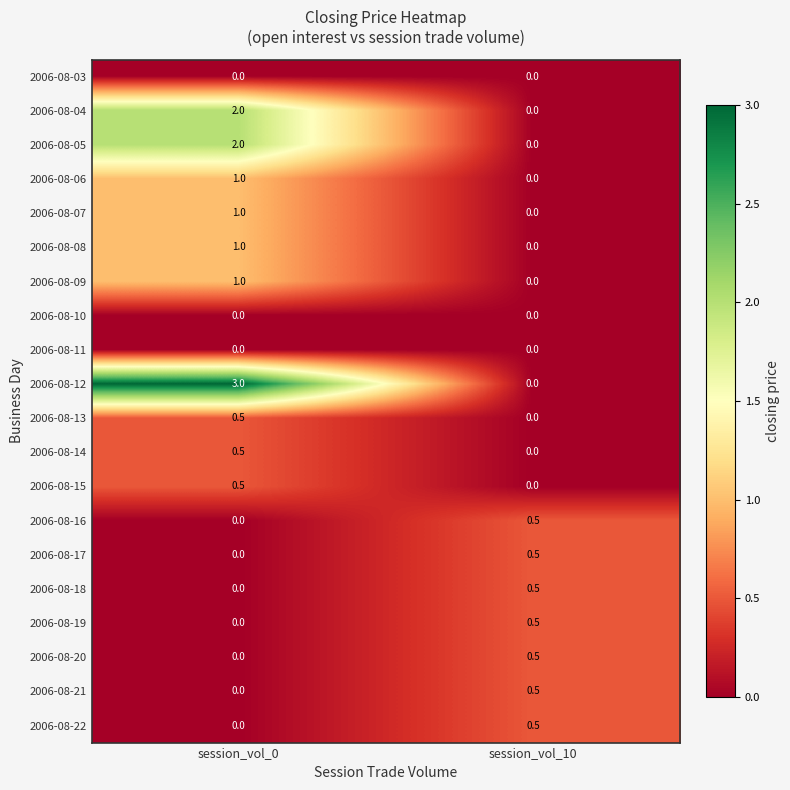

Which series has the largest range (max minus min)?

2006-08-12